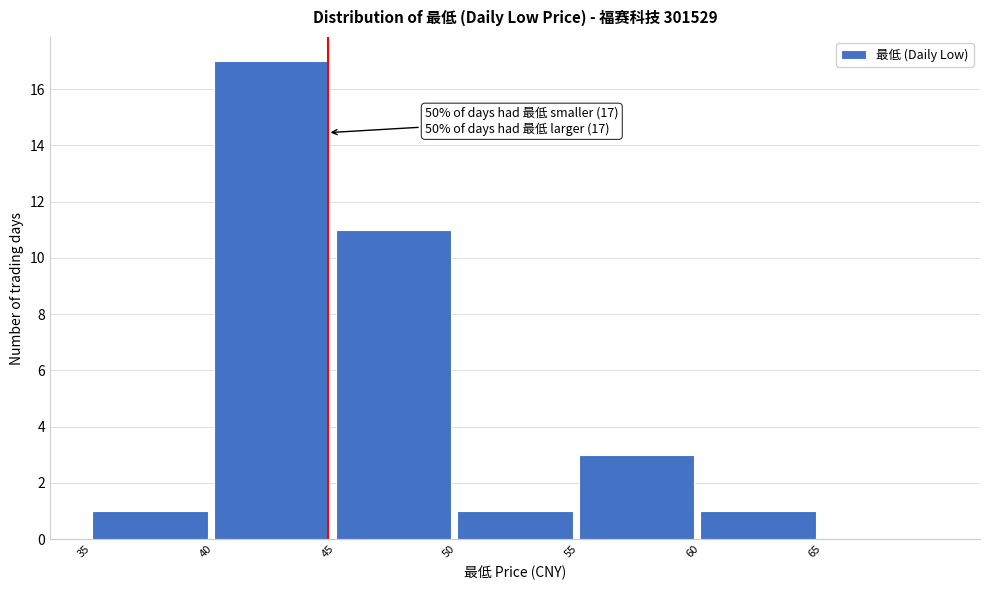

Which range on the x-axis has the tallest bar?

40 to 45